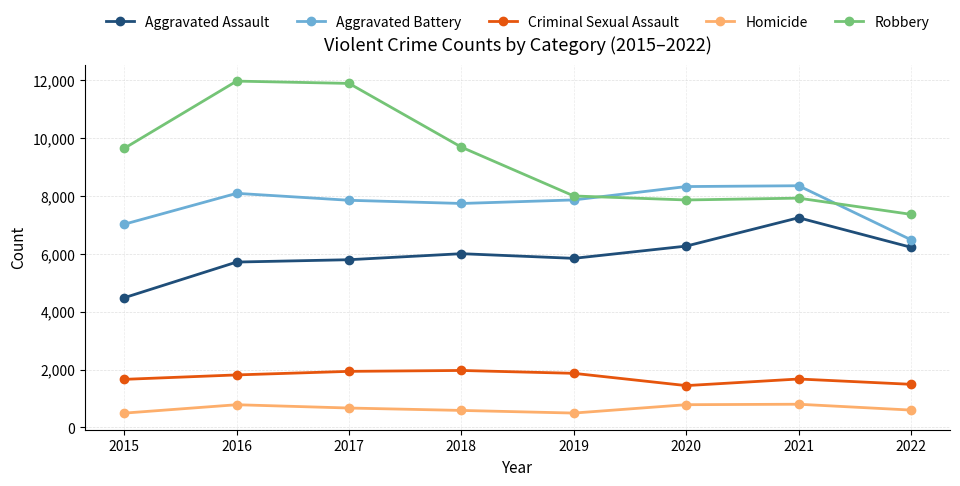

The Criminal Sexual Assault series shows 1674 at 2021. True or false?

True